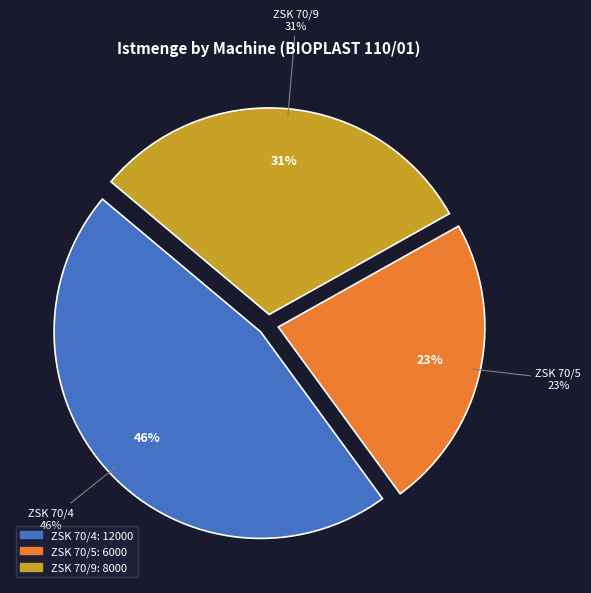

Count the number of slices in the pie.

3